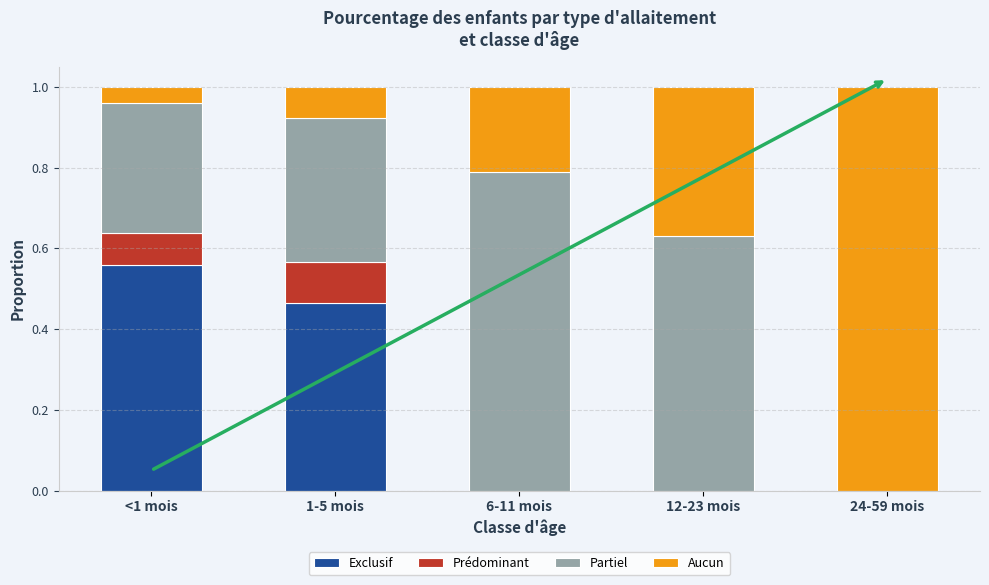

The Exclusif series shows -0.3 at 24-59 mois. True or false?

False